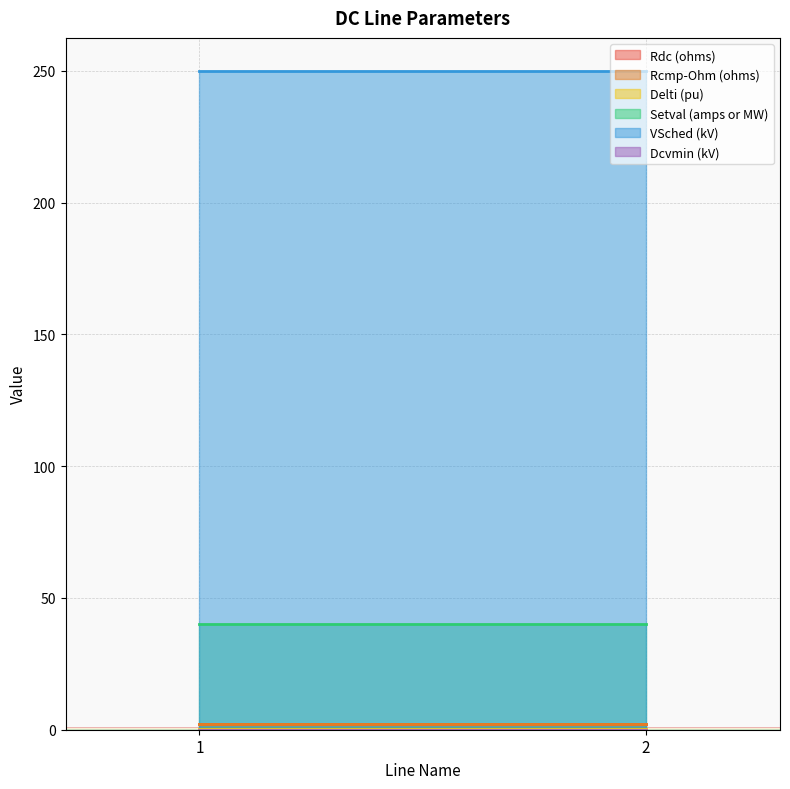

What is the total value across all series at 2?

294.3